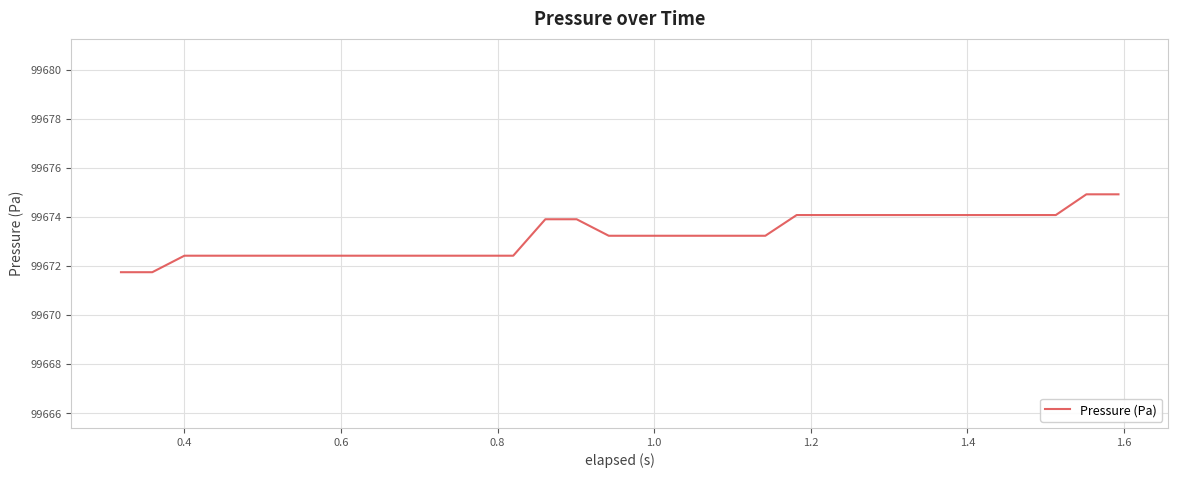

What is the difference between the maximum and minimum values?

3.2